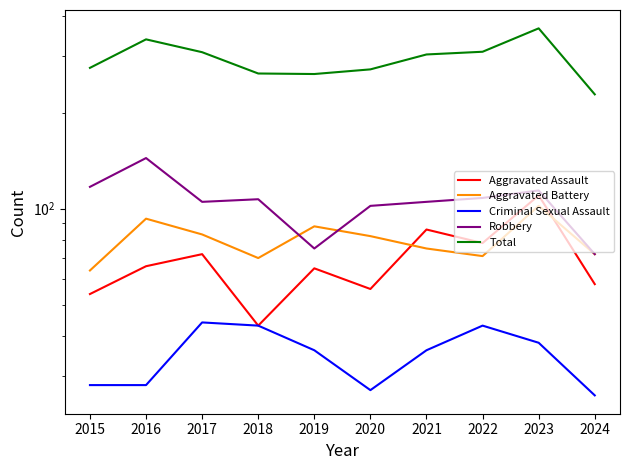

What is the difference between the highest and lowest values at 2023?

329